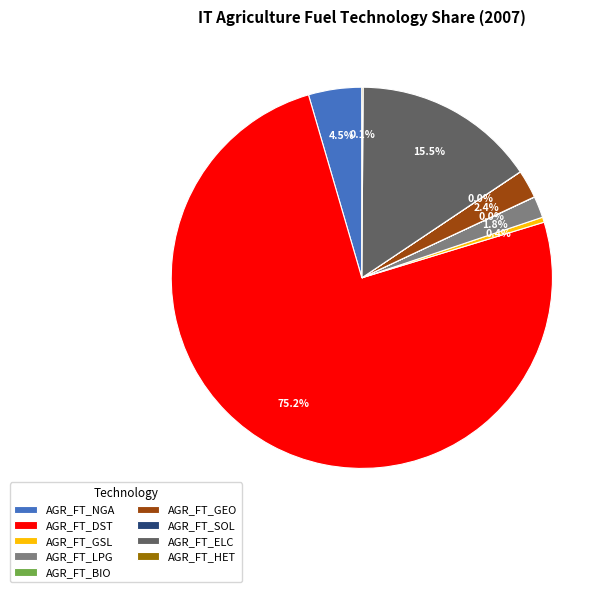

Which has a higher value, AGR_FT_GEO or AGR_FT_GSL?

AGR_FT_GEO